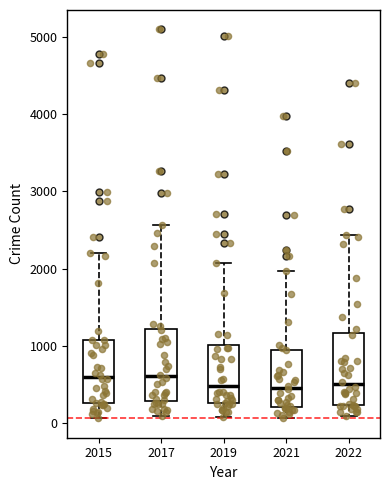

Where does the upper whisker of the box at x = 2017 end on the y-axis? The values are not printed on the chart, so give them approximately, as read against the axis.

2600